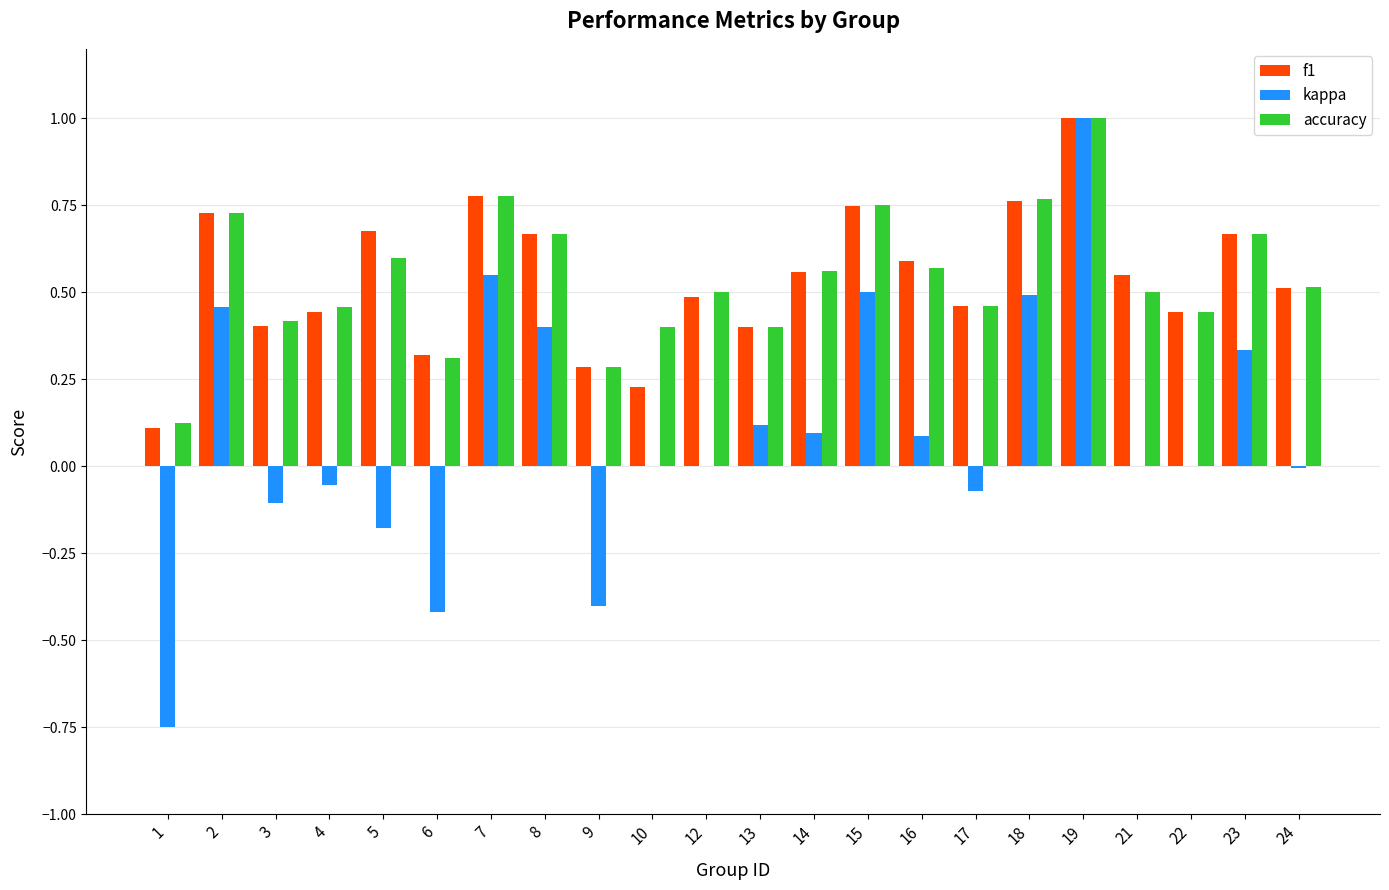

What is the total value across all series at 21?

1.0